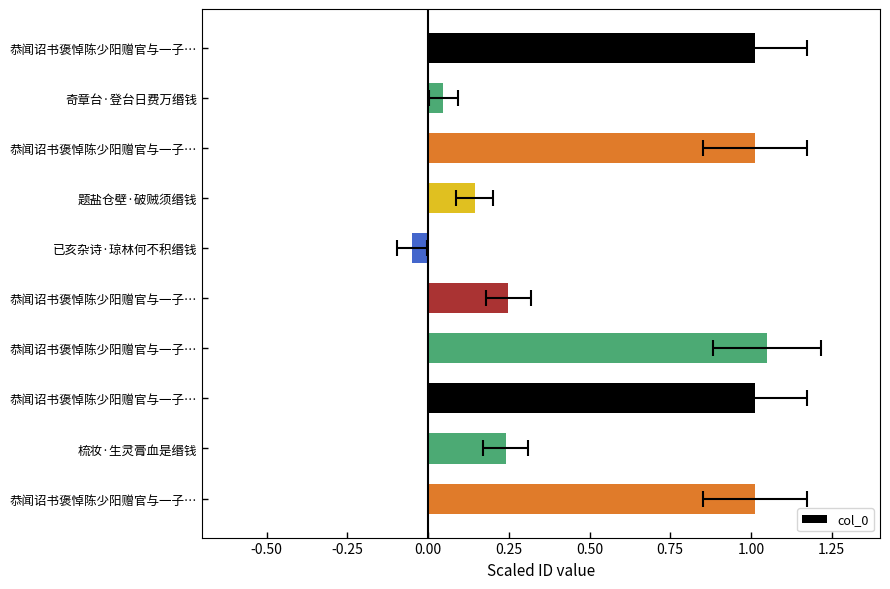

The chart shows a value of 1.0 at 恭闻诏书褒悼陈少阳赠官与一子…. True or false?

True